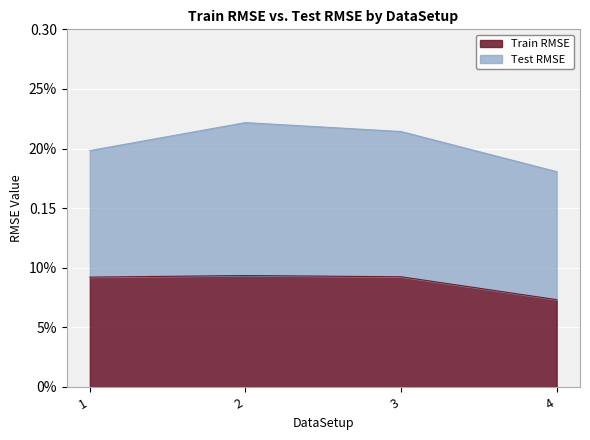

Read the value at 4.

0.1